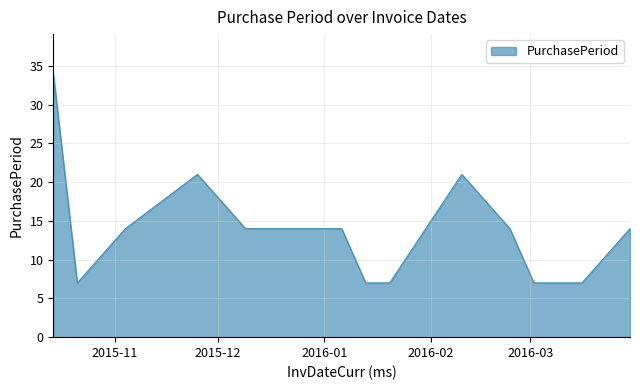

What is the greatest value displayed?

34